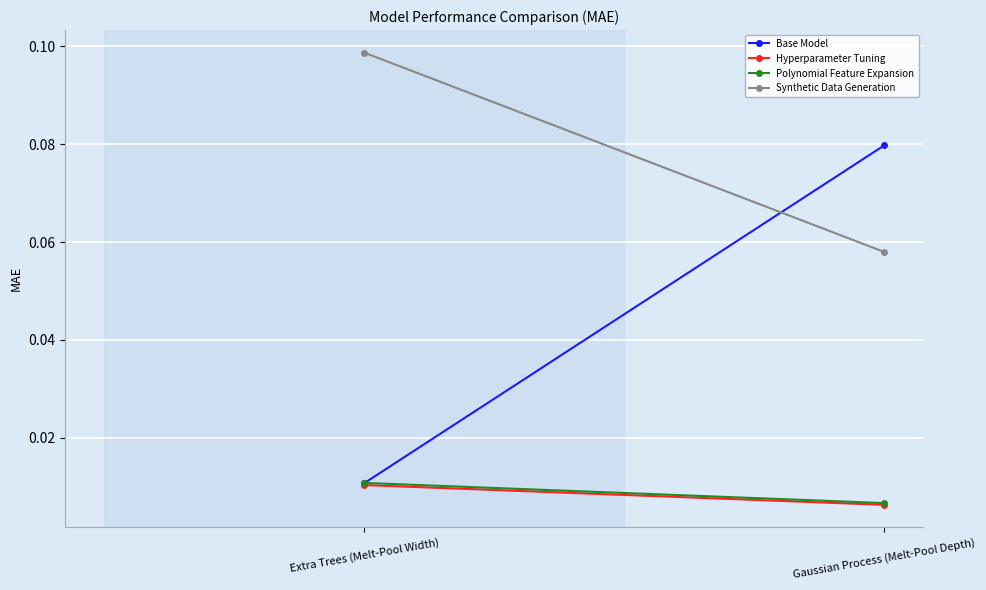

List the series in order of their peak value, lowest first.

Hyperparameter Tuning, Polynomial Feature Expansion, Base Model, Synthetic Data Generation